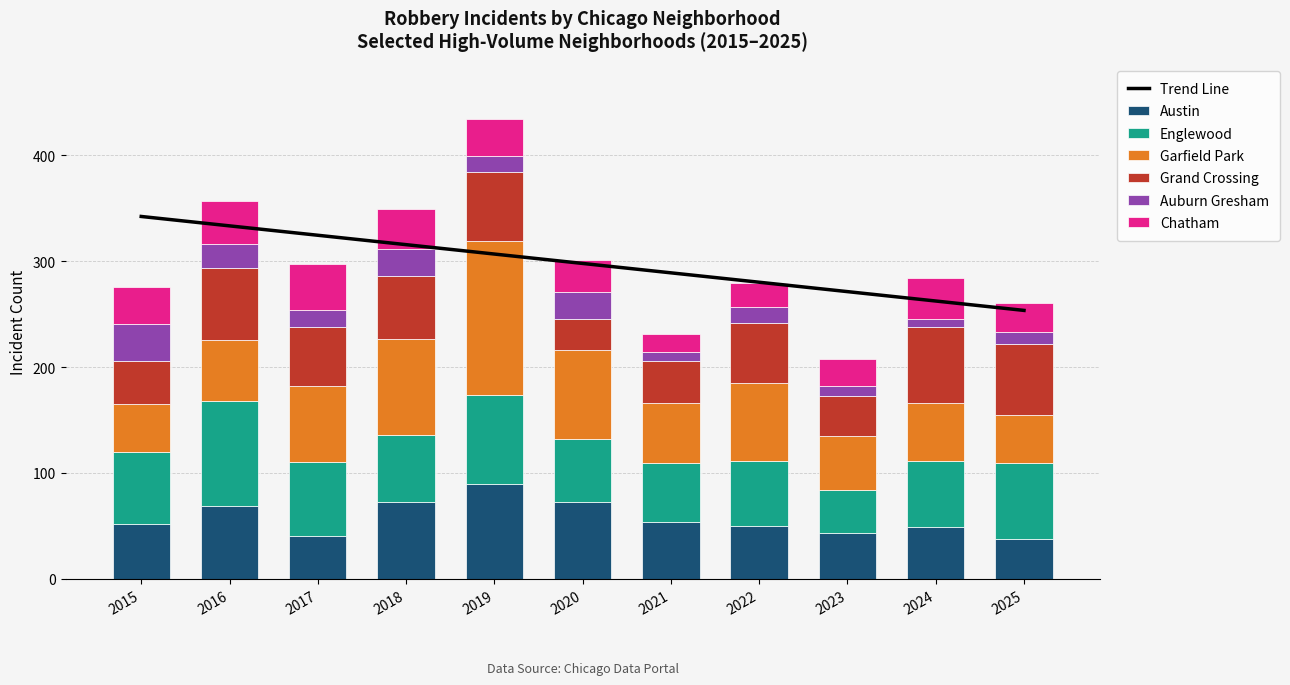

Rank the categories by Englewood value from highest to lowest.

2016, 2019, 2025, 2017, 2015, 2018, 2024, 2022, 2020, 2021, 2023